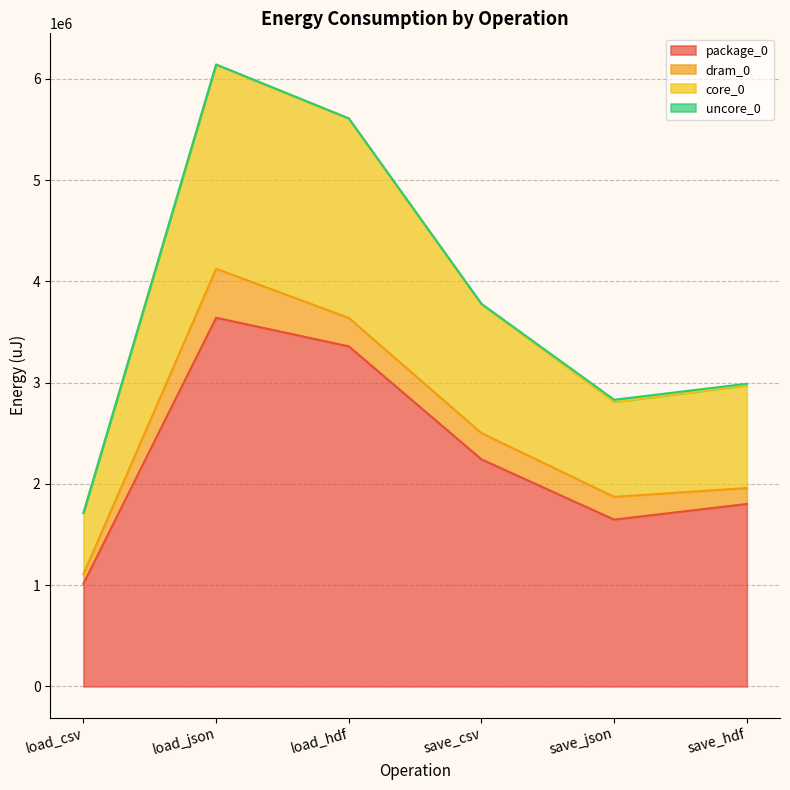

In core_0, how many points are lower than both neighbors (excluding endpoints)?

1